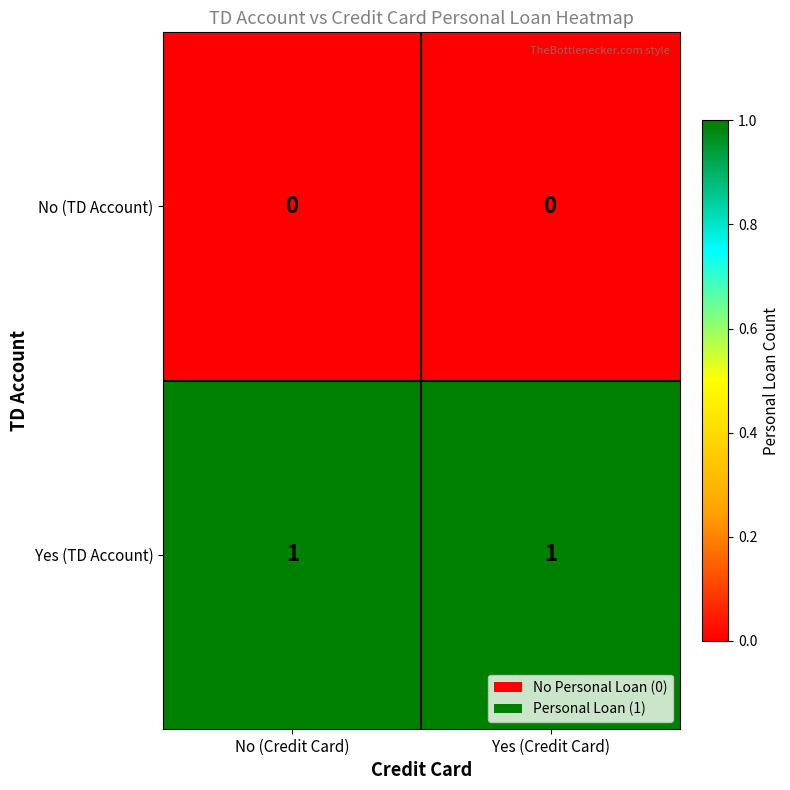

Reading left to right, extract all data points from this chart.

No (TD Account): No (Credit Card)=0	Yes (Credit Card)=0
Yes (TD Account): No (Credit Card)=1	Yes (Credit Card)=1